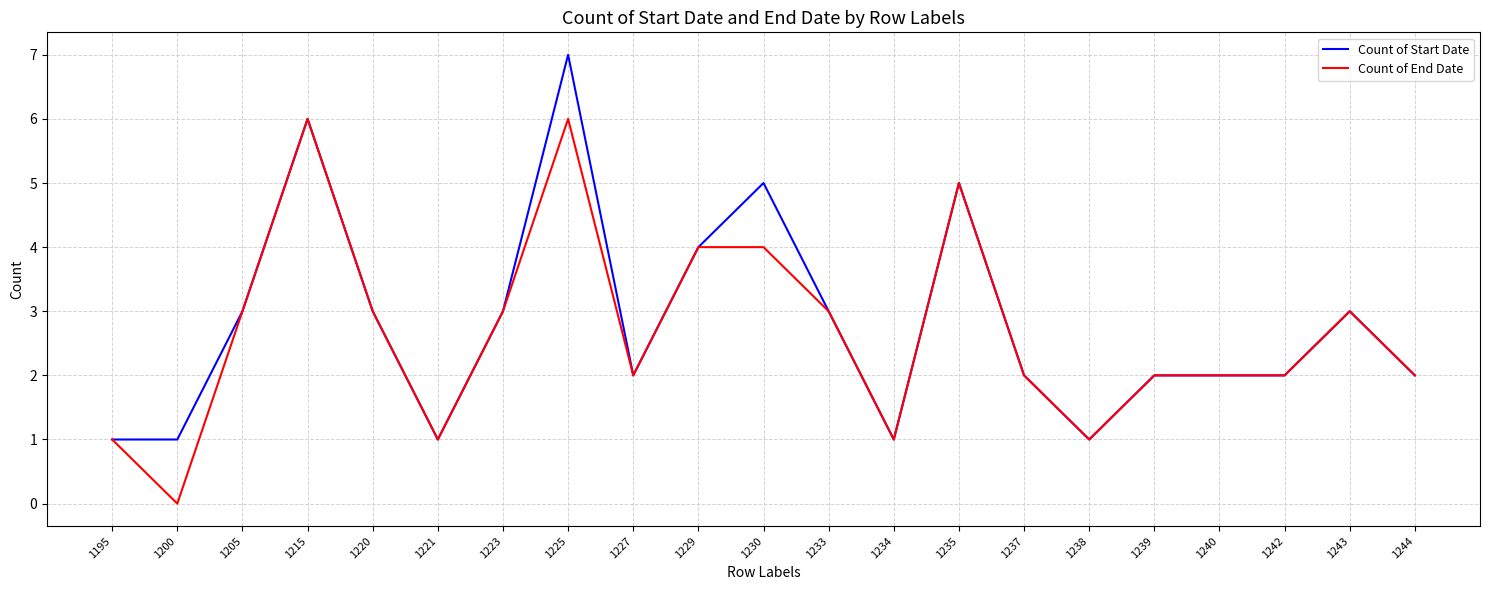

What is the approximate value of Count of Start Date at 1242?

2